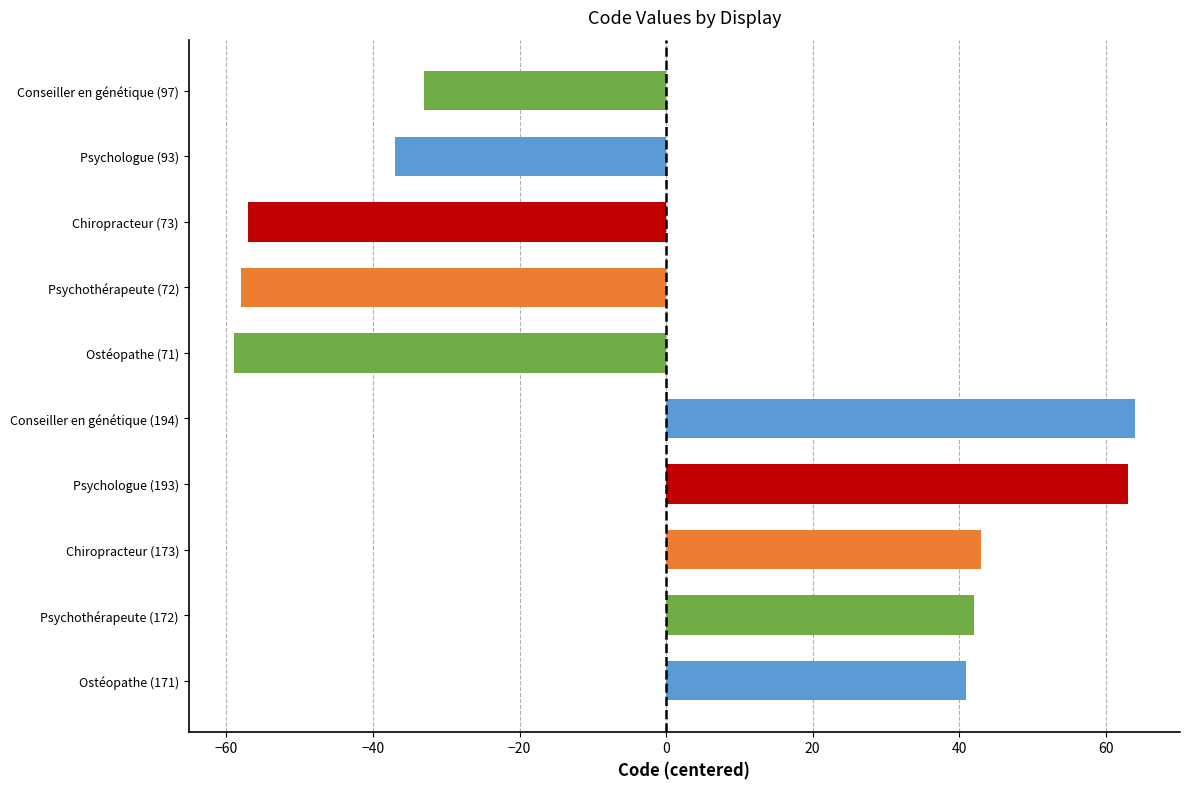

What is the maximum value shown in the chart?

64